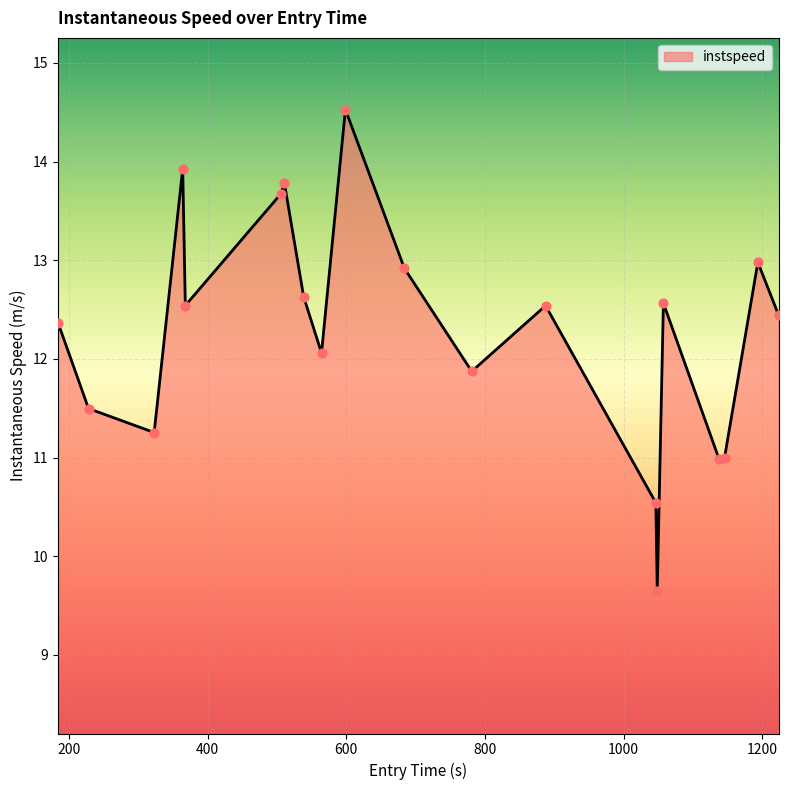

What is the greatest value displayed?

14.5